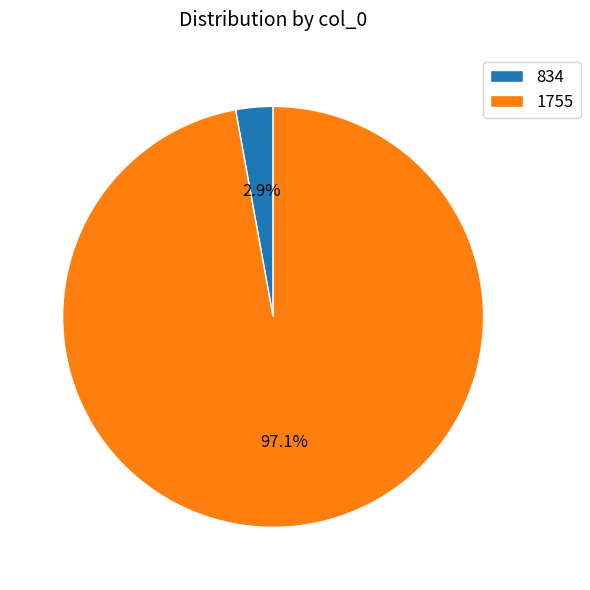

To the nearest percent, what percentage of the pie is 1755?

97%